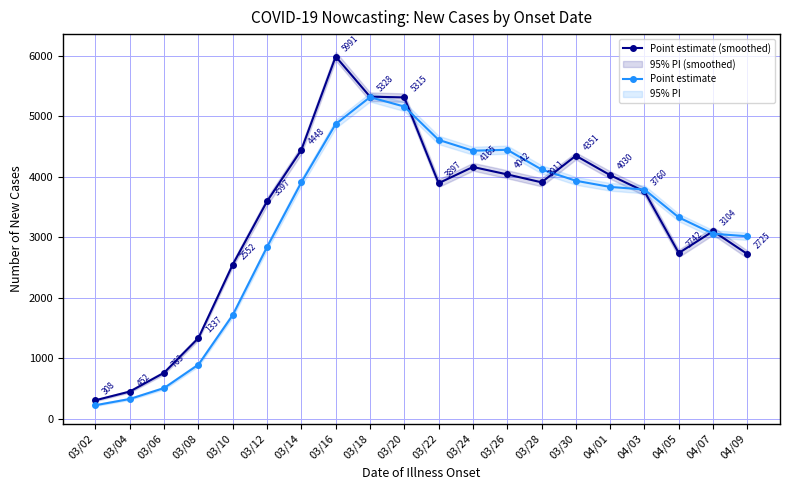

In Point estimate, how many points are higher than both neighbors (excluding endpoints)?

2